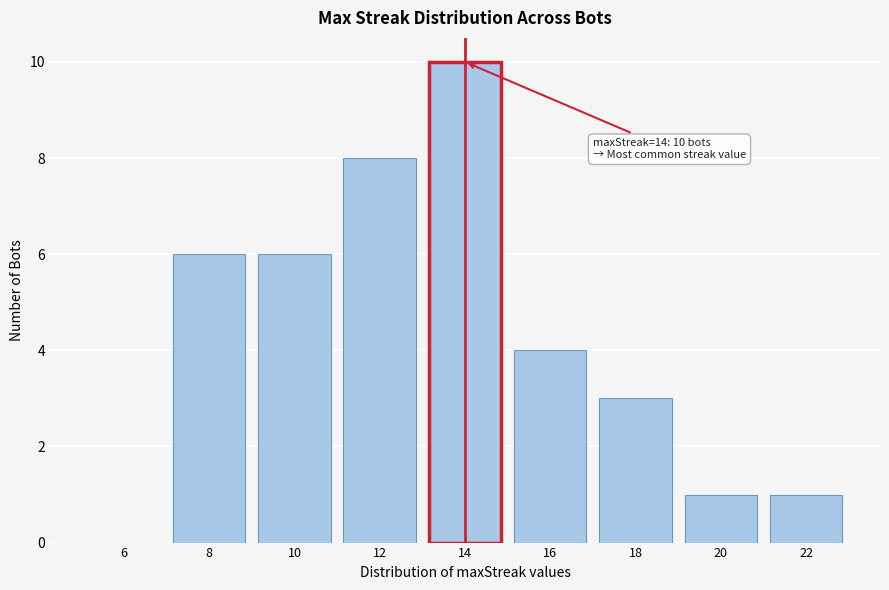

Reading right to left, list all the values displayed in this chart.

22=1	20=1	18=3	16=4	14=10	12=8	10=6	8=6	6=0